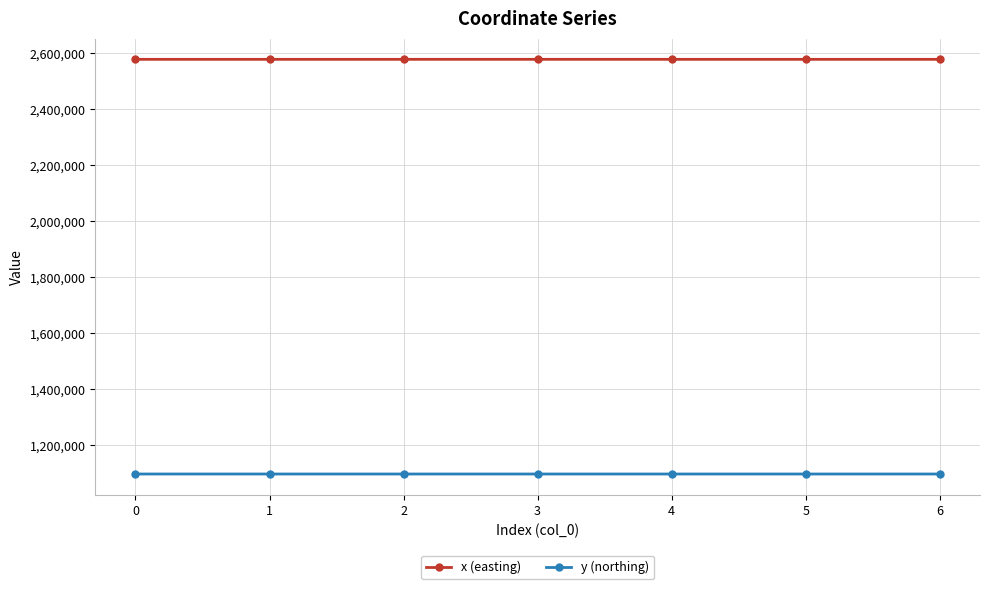

What is the difference between the highest and lowest values at 1?

1479641.2